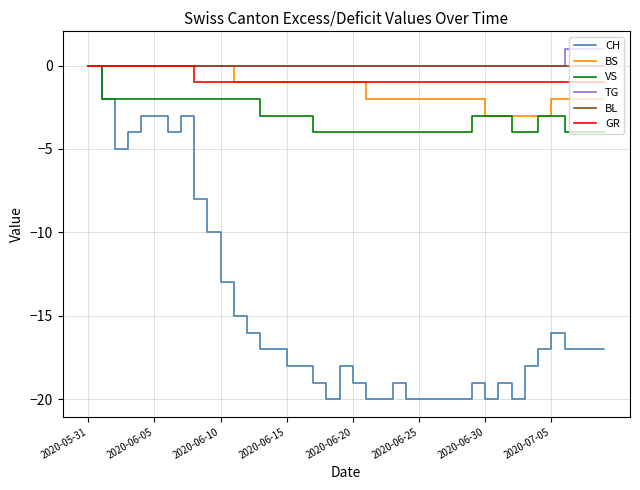

How many lines are shown in the chart?

6